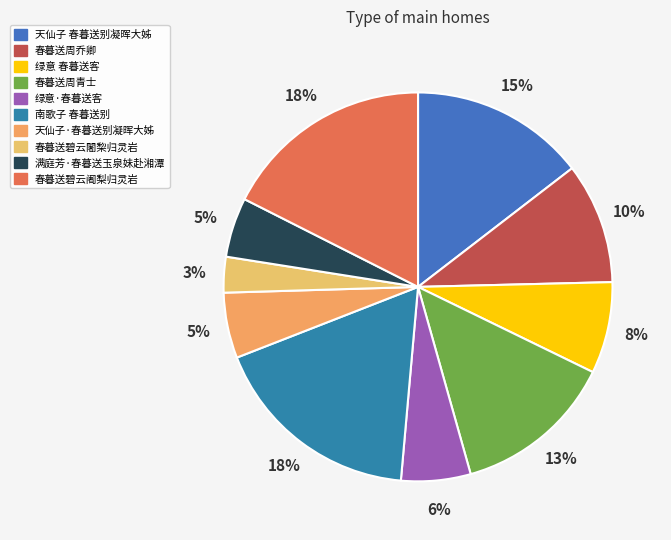

What percentage is the 绿意 春暮送客 slice, to the nearest percent?

8%